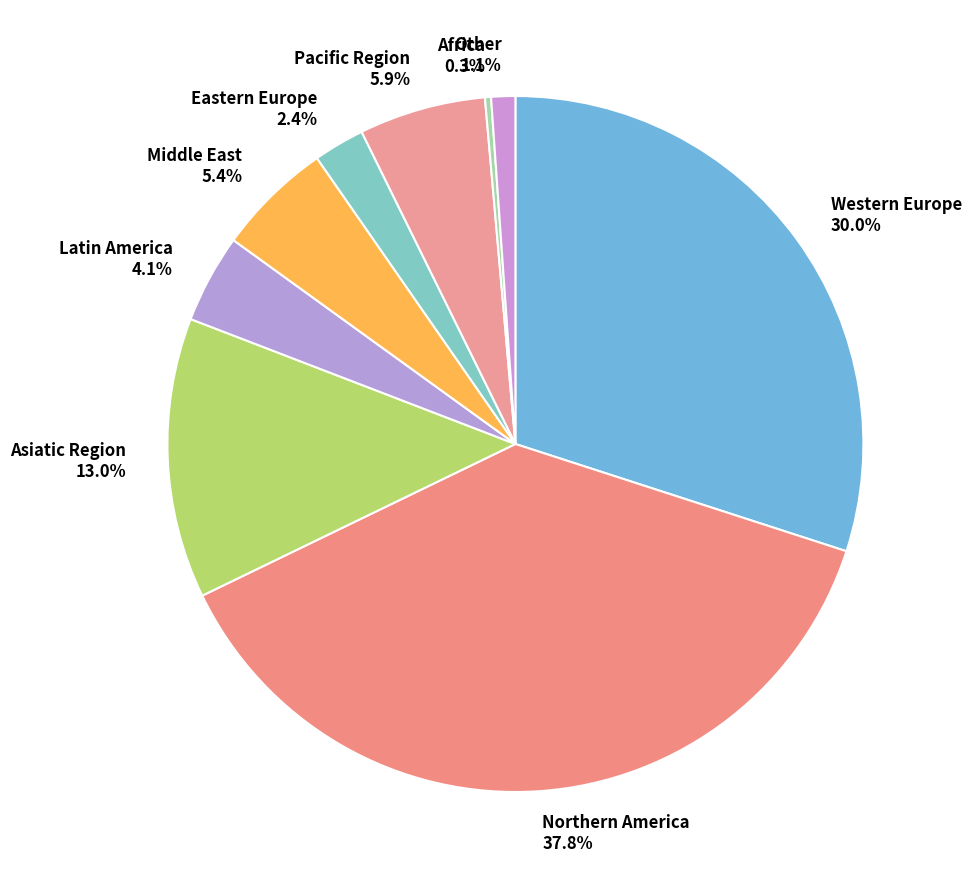

What is the ratio of the value at Latin America 4.1% to the value at Middle East 5.4%?

0.8